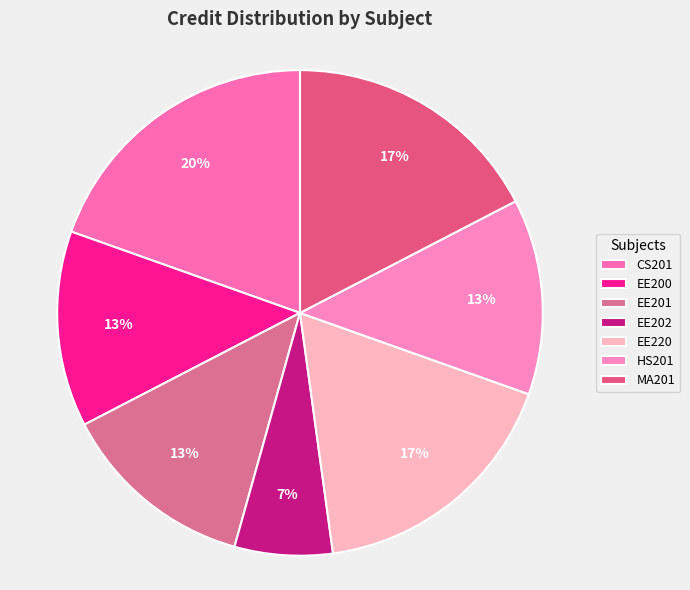

Does HS201 represent more than half of the total?

No